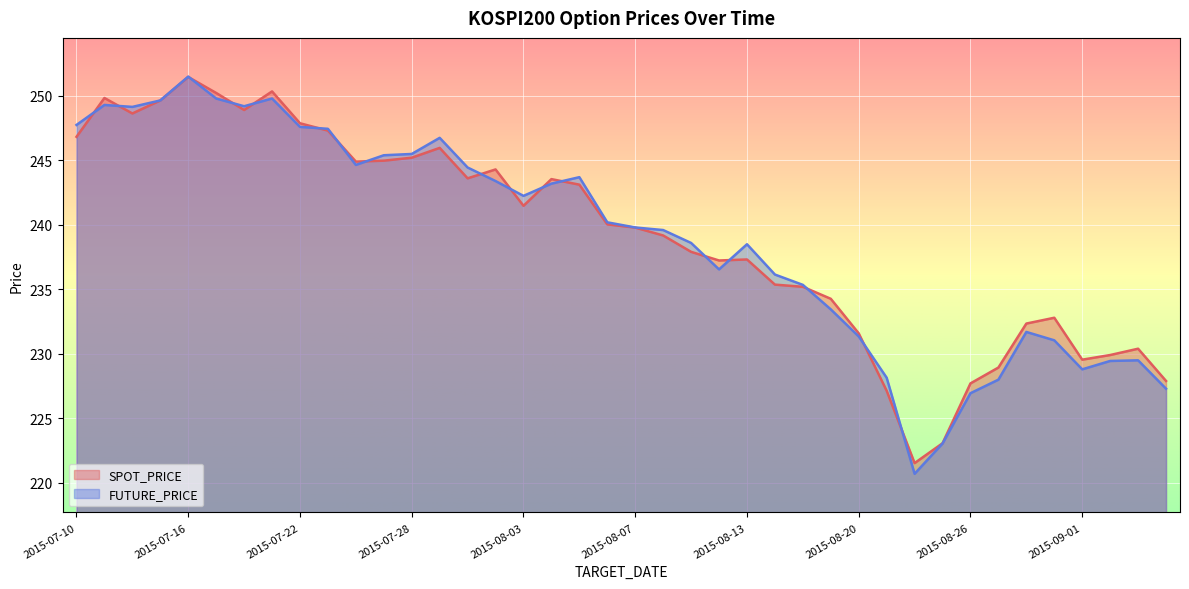

Where do FUTURE_PRICE and SPOT_PRICE first cross each other?

2015-07-10 and 2015-07-13